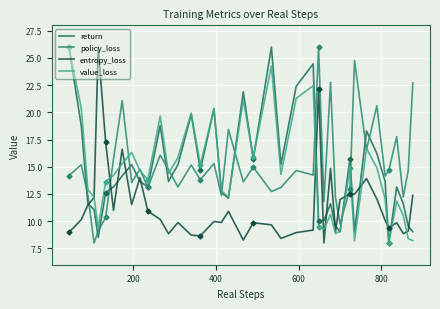

Reading right to left, what are all the values shown in this chart?

return: 9.0	9.5	11.6	13.1	8.0	13.7	16.2	18.3	9.0	15.7	9.0	9.5	11.6	10.1	10.1	24.5	22.4	15.2	26.0	15.7	21.9	12.1	12.6	20.3	14.7	19.8	15.2	13.7	18.8	13.1	13.7	15.2	14.2	13.1	12.6	8.5	11.1	11.6	18.8	26.0
policy_loss: 22.7	14.7	12.2	17.8	14.7	14.1	20.6	16.6	24.8	13.0	9.7	12.2	22.8	11.8	26.0	14.2	14.7	13.1	12.7	15.0	13.6	18.4	12.4	15.3	13.8	15.2	13.2	14.7	16.1	13.1	14.8	13.6	21.1	15.7	10.3	9.1	8.0	12.4	15.2	14.2
entropy_loss: 12.4	9.1	8.9	9.9	9.4	10.1	12.0	13.9	12.5	12.5	12.0	9.0	14.8	8.0	22.2	9.2	9.0	8.4	9.7	9.9	8.3	10.9	9.9	10.0	8.6	8.7	9.9	8.9	10.2	10.9	14.0	11.5	16.6	11.0	17.3	26.0	12.2	11.5	10.1	9.0
value_loss: 8.2	8.4	10.5	11.8	8.0	12.1	14.9	16.7	8.2	14.9	9.1	8.9	10.6	9.3	9.5	22.5	21.3	14.3	24.3	15.9	21.2	12.2	12.8	20.4	15.2	19.9	15.9	14.4	19.7	13.8	14.6	16.3	15.3	14.2	13.6	9.4	12.2	12.9	20.4	26.0